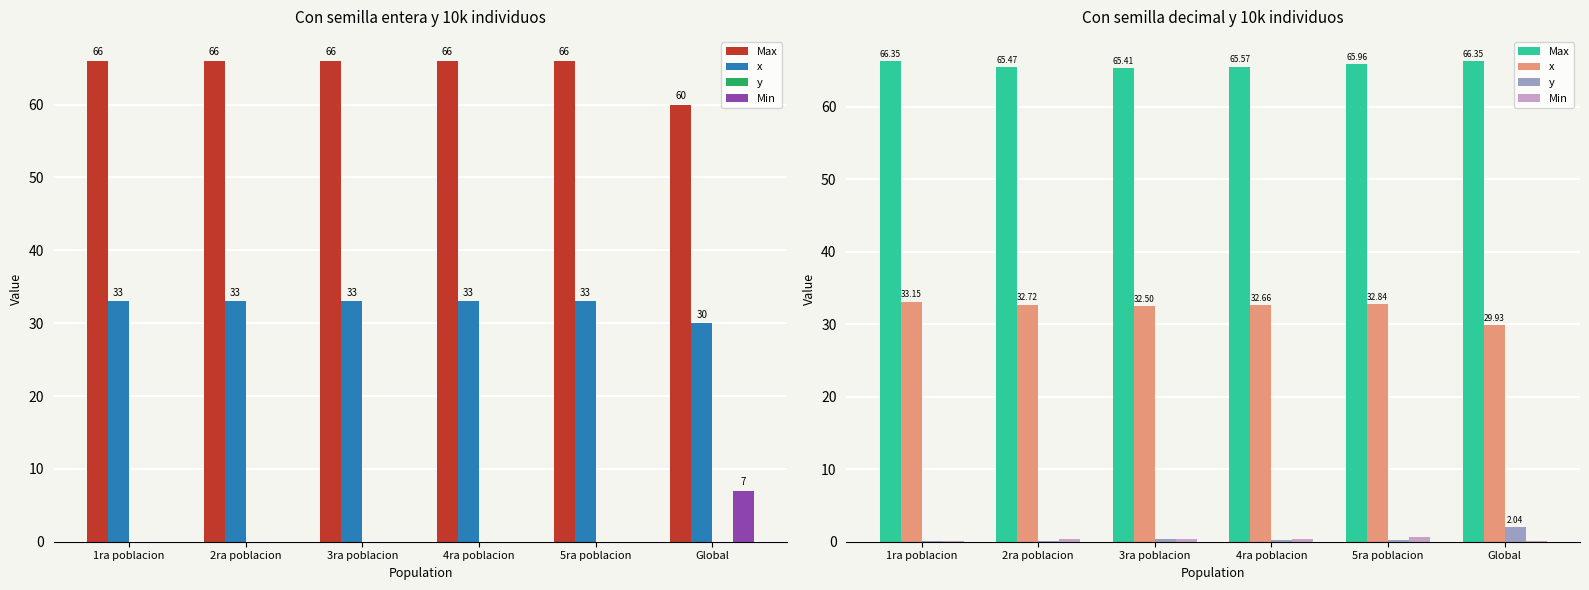

Is the value of y at Global greater than the value of x at 4ra poblacion?

No